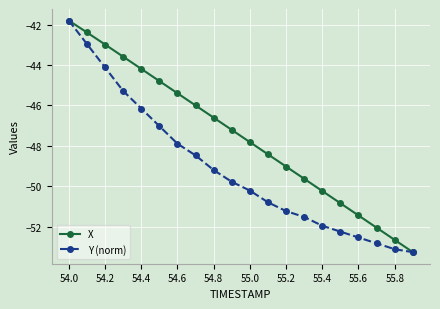

What is the maximum value for X?

-41.8